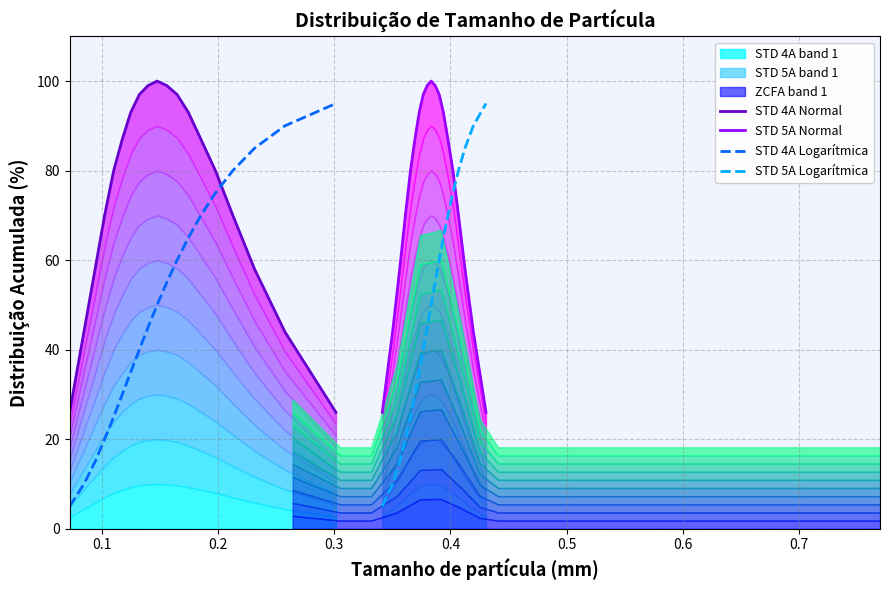

Which series ends up on top after the final intersection of STD 4A Logarítmica and STD 5A Normal?

STD 4A Logarítmica